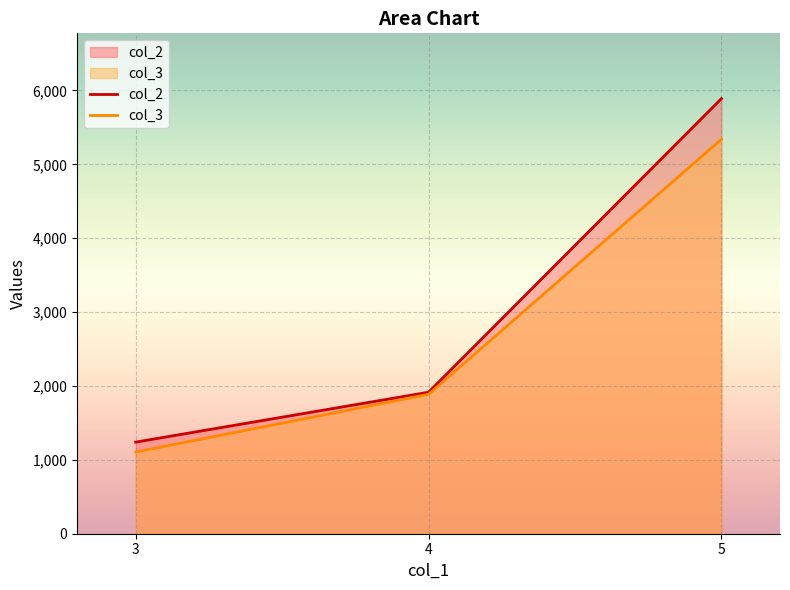

Reading left to right, what are all the values shown in this chart?

col_2: 3=1240.0	4=1915.0	5=5889.3
col_3: 3=1106.0	4=1887.5	5=5339.3